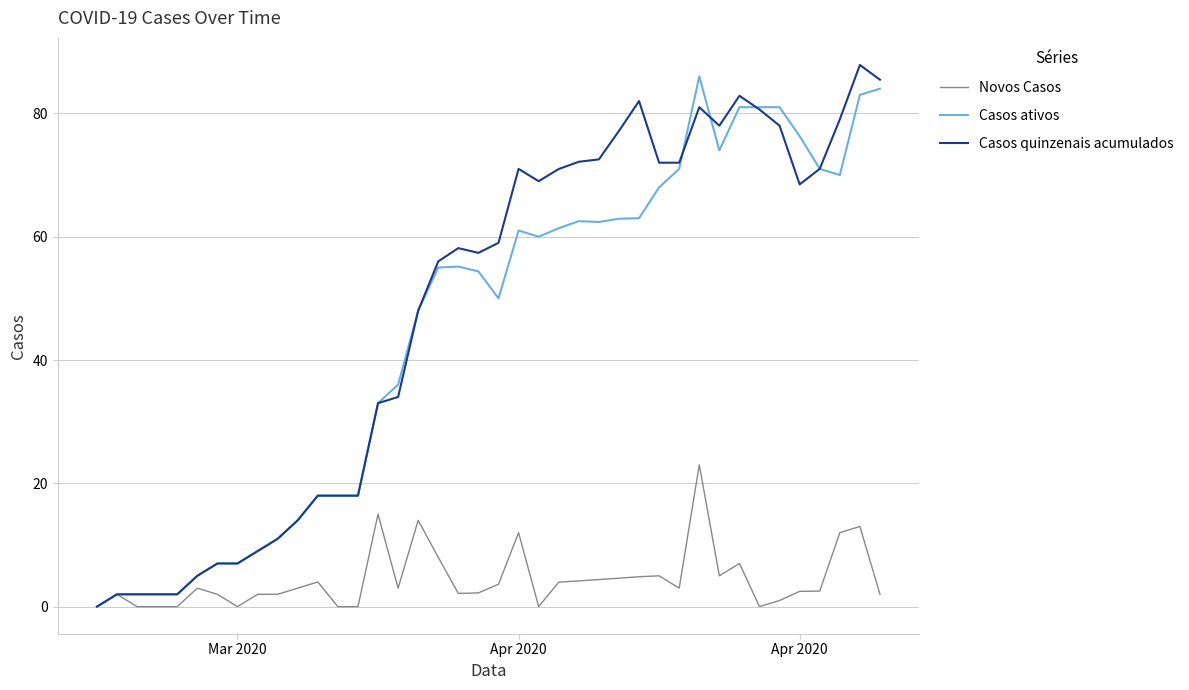

What is the highest value of the Novos Casos series?

23.0